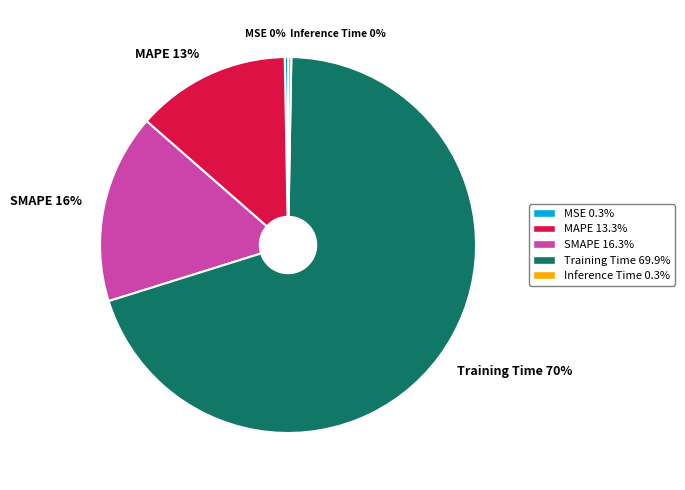

Does MSE represent more than half of the total?

No